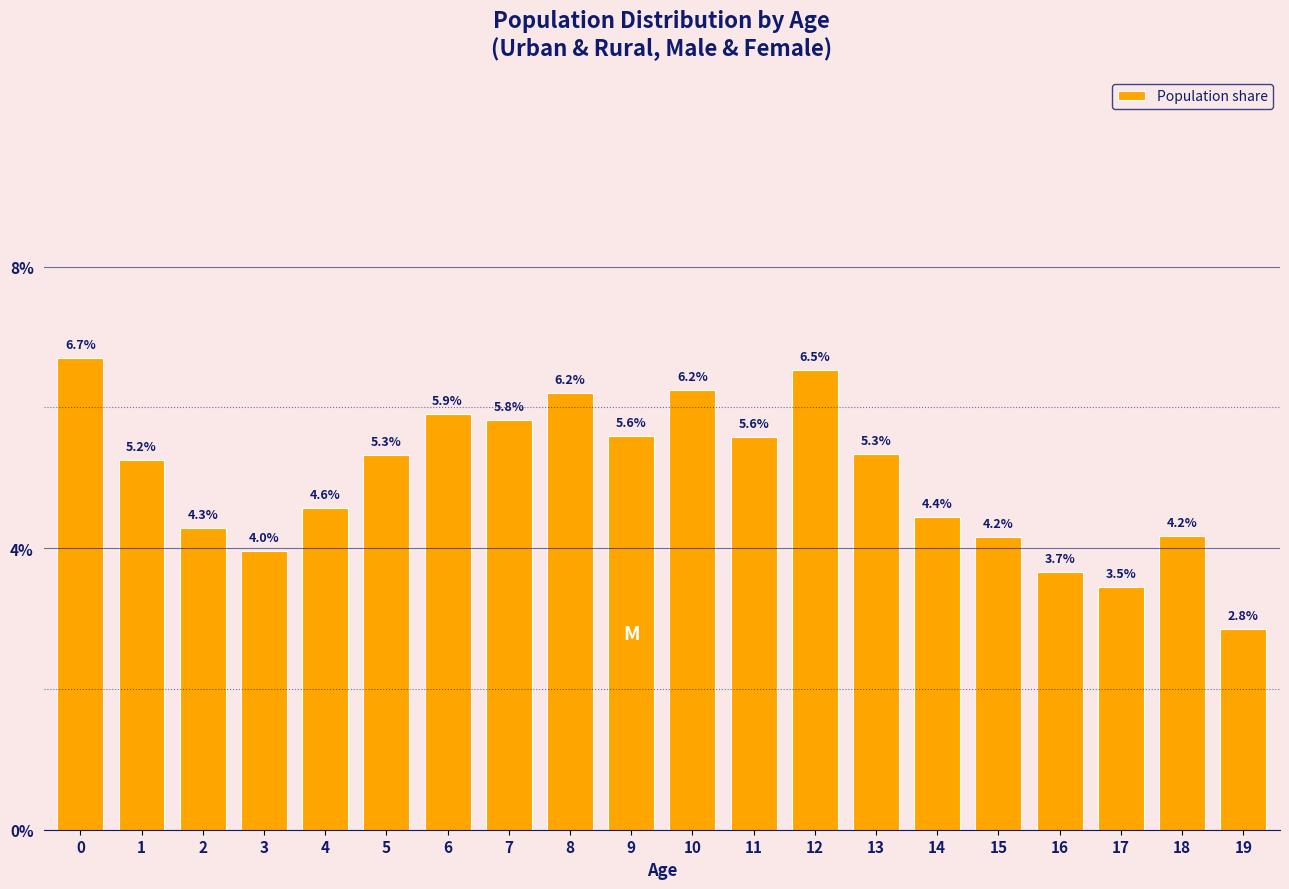

Reading left to right, transcribe all the data shown in this chart.

0=6.7	1=5.2	2=4.3	3=4.0	4=4.6	5=5.3	6=5.9	7=5.8	8=6.2	9=5.6	10=6.2	11=5.6	12=6.5	13=5.3	14=4.4	15=4.2	16=3.7	17=3.5	18=4.2	19=2.8